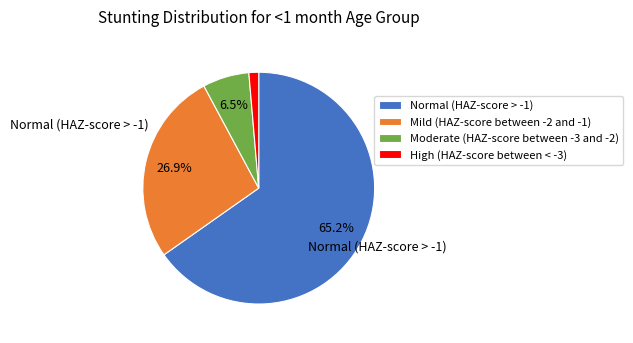

To the nearest percent, what portion does Mild (HAZ-score between -2 and -1) represent?

27%